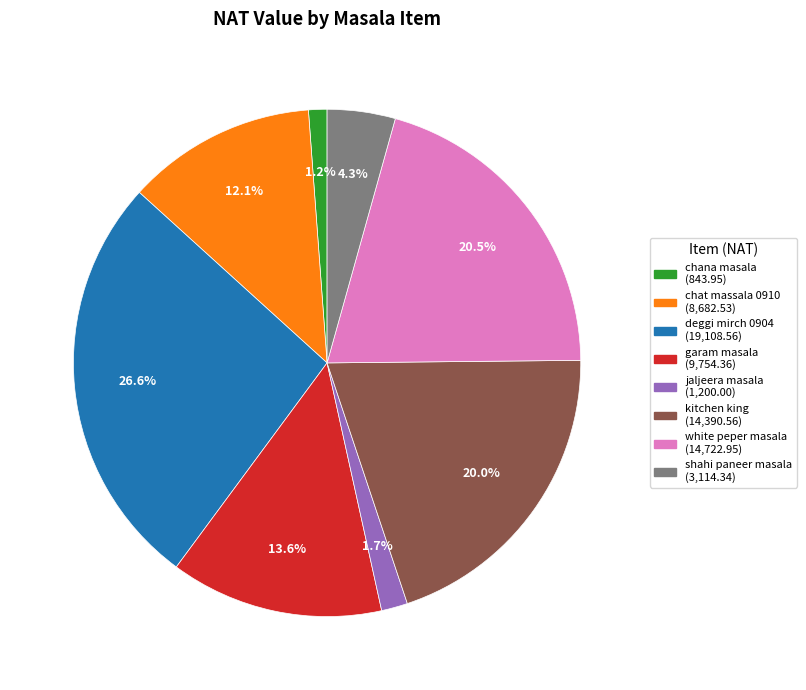

Is there a majority slice in this chart?

No